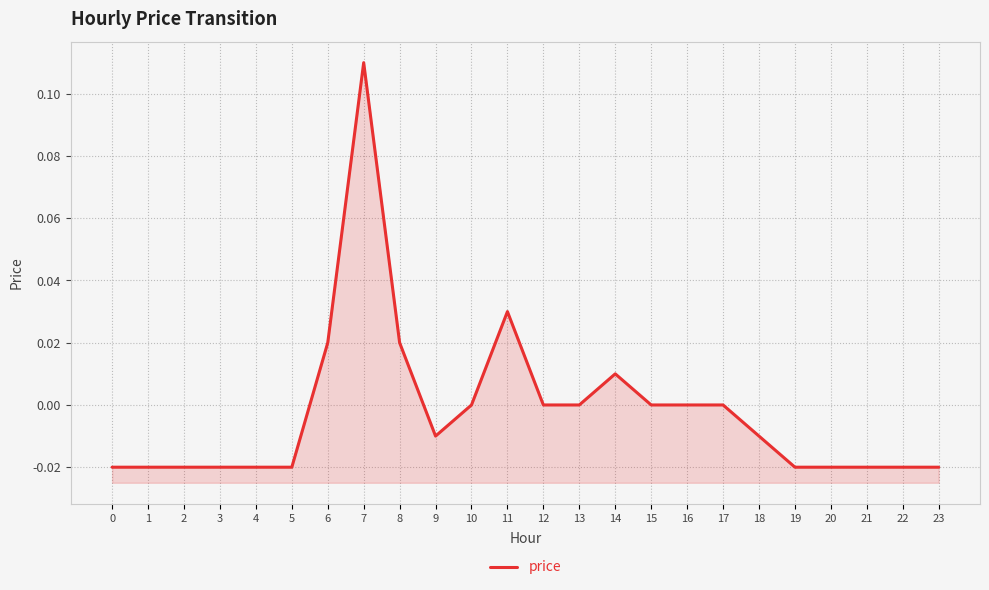

Count the number of categories in the chart.

24